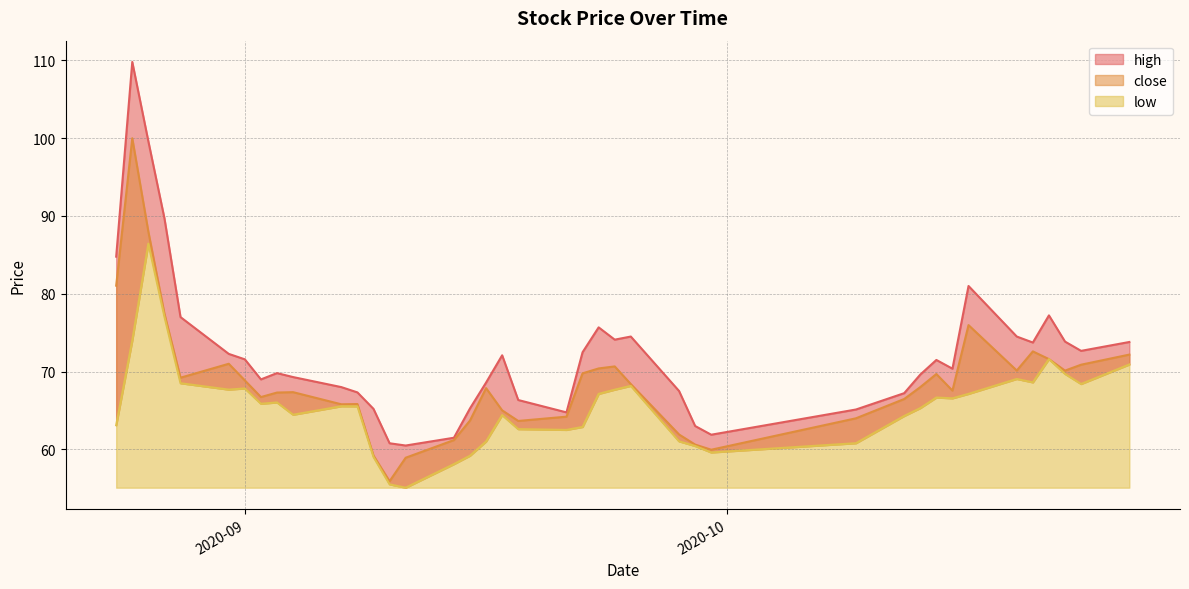

Is the value of close at 12 greater than the value of low at 37?

No